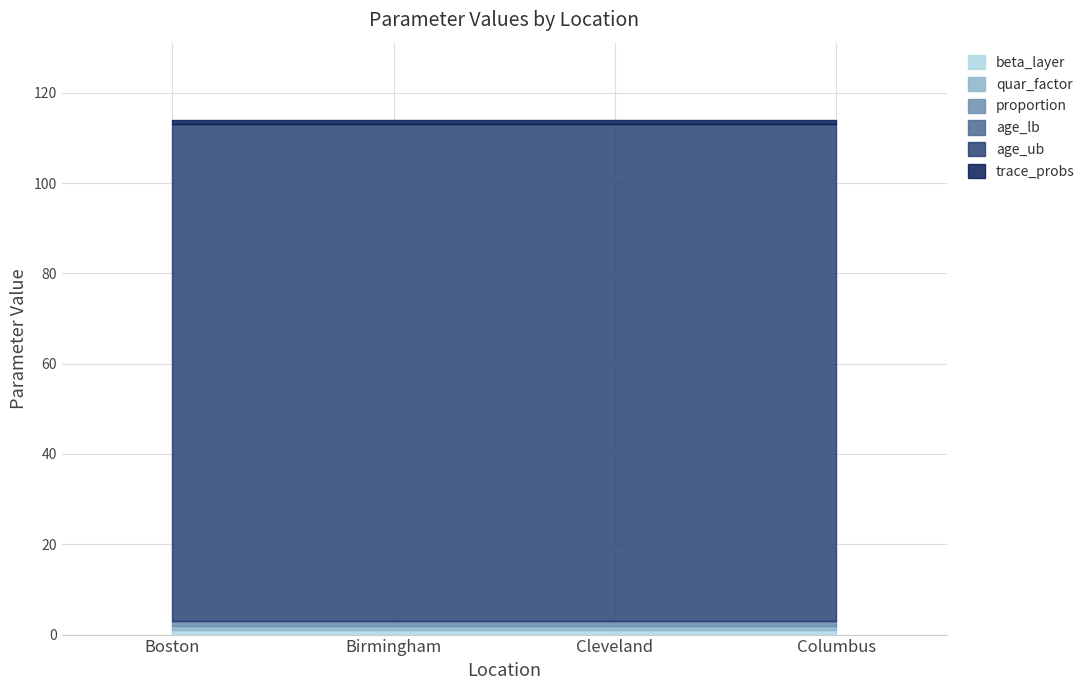

What is the sum of all proportion values?

4